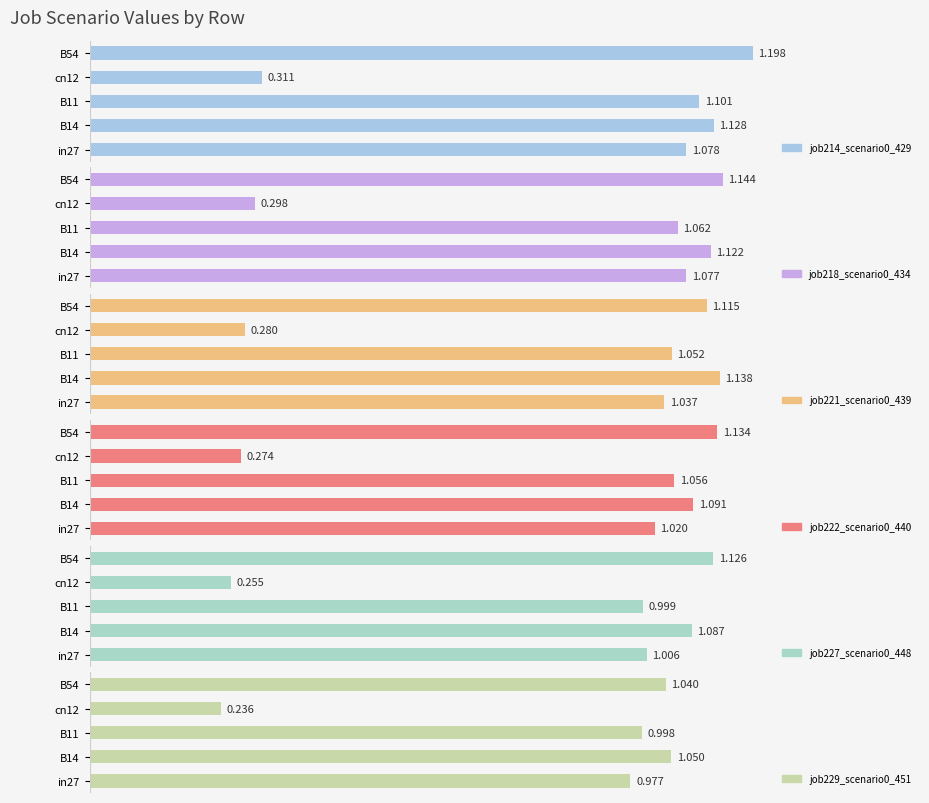

What is the value of the job218_scenario0_434 bar at the 4th from the left?

0.3